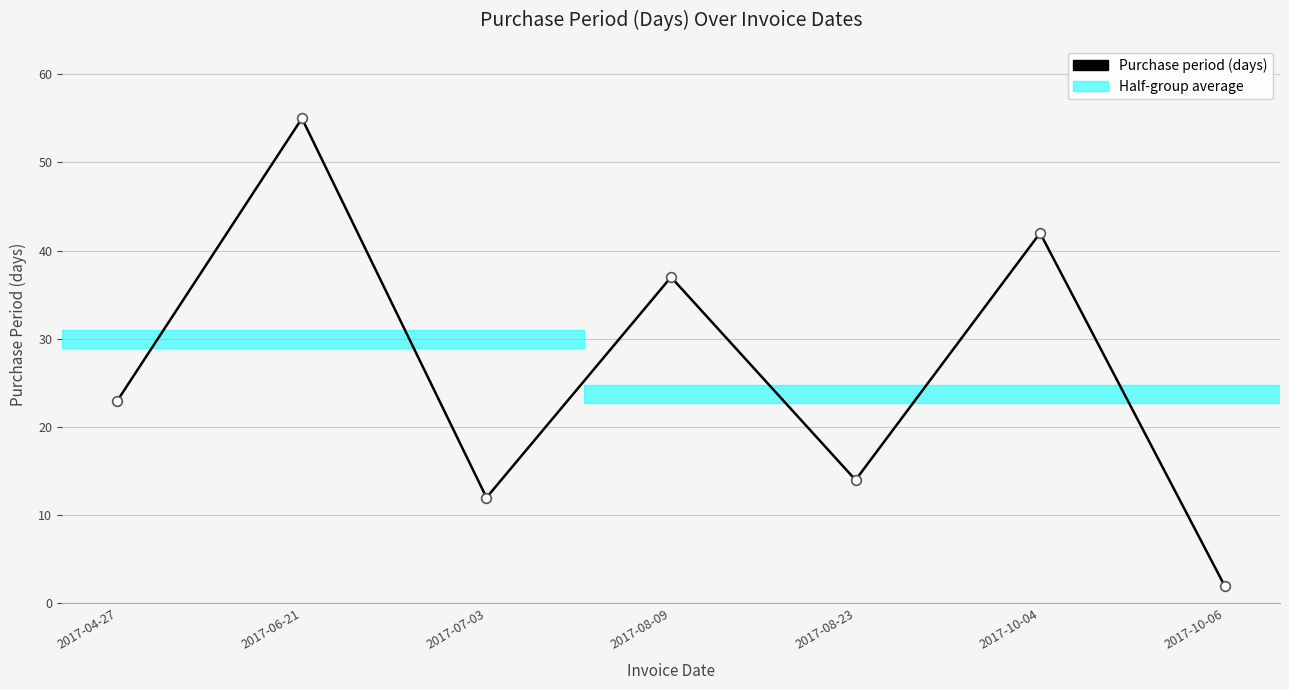

What is the change in value from 2017-08-23 to 2017-10-04?

+28